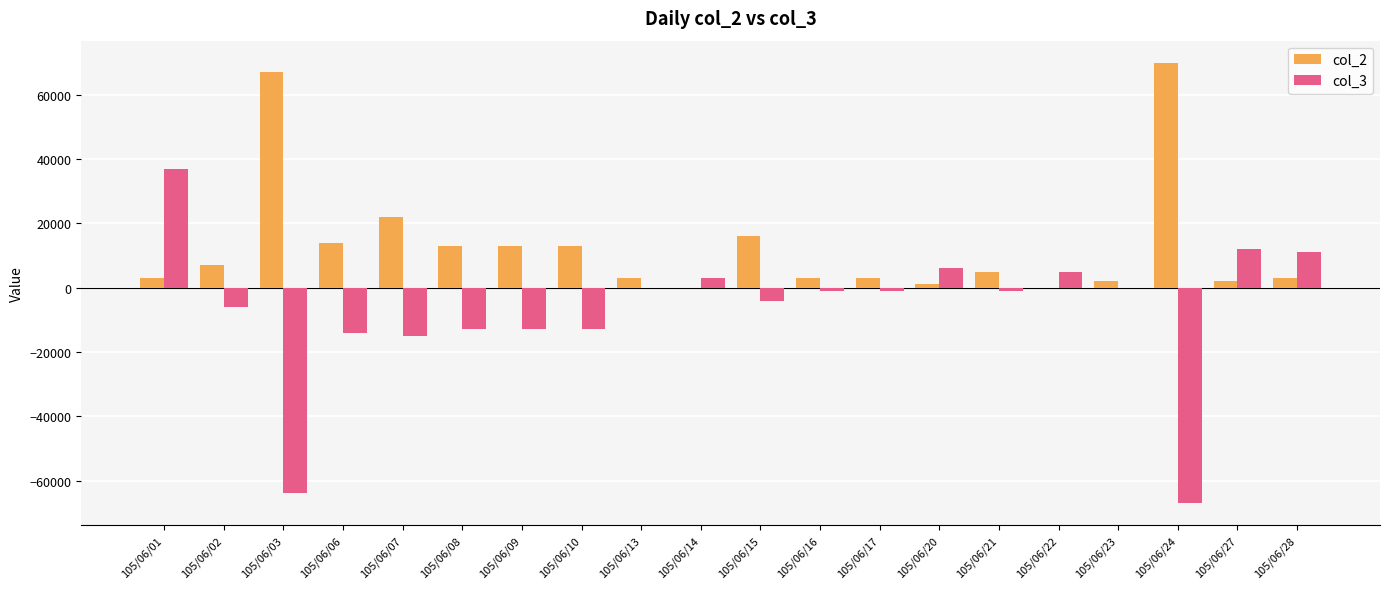

Are the bars horizontal?

No